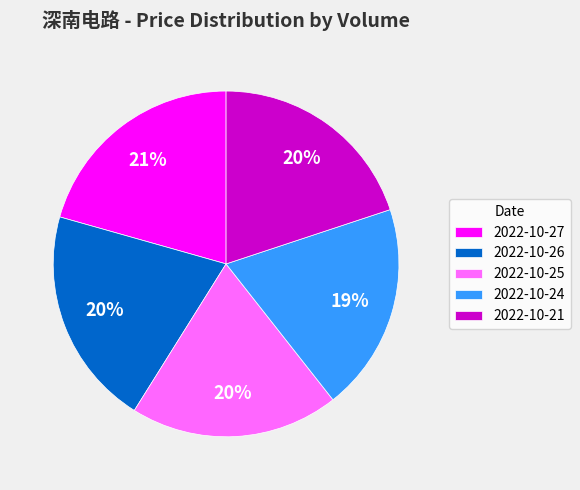

Count the number of slices in the pie.

5